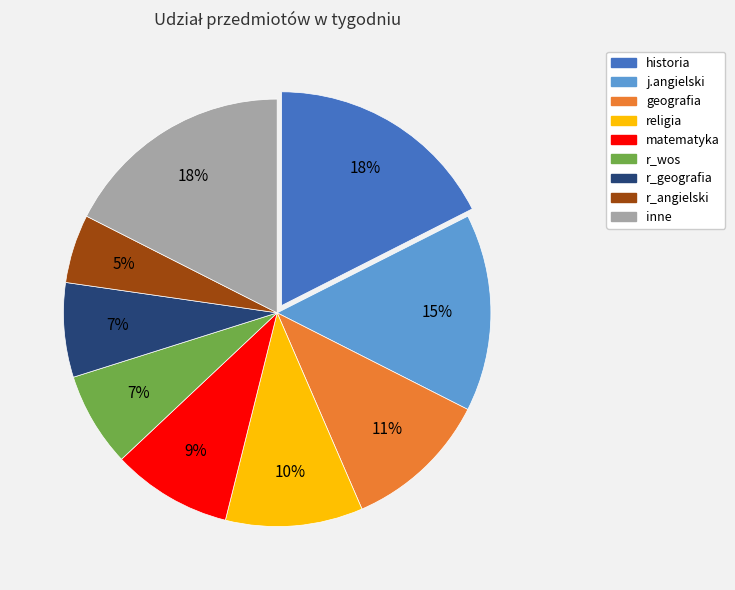

To the nearest percent, what is the average slice percentage?

11%